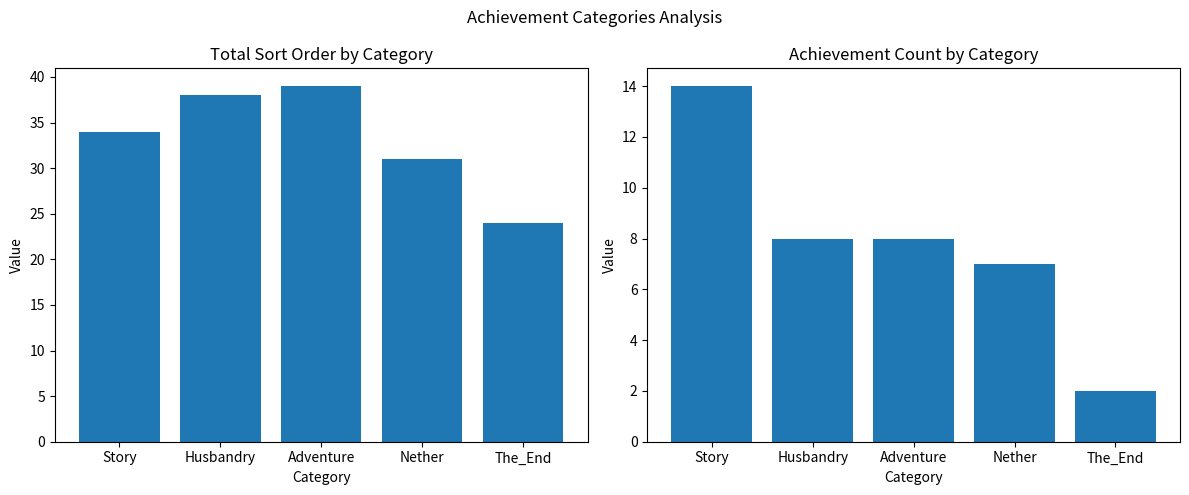

What is the label of the 1st bar from the right?

The_End